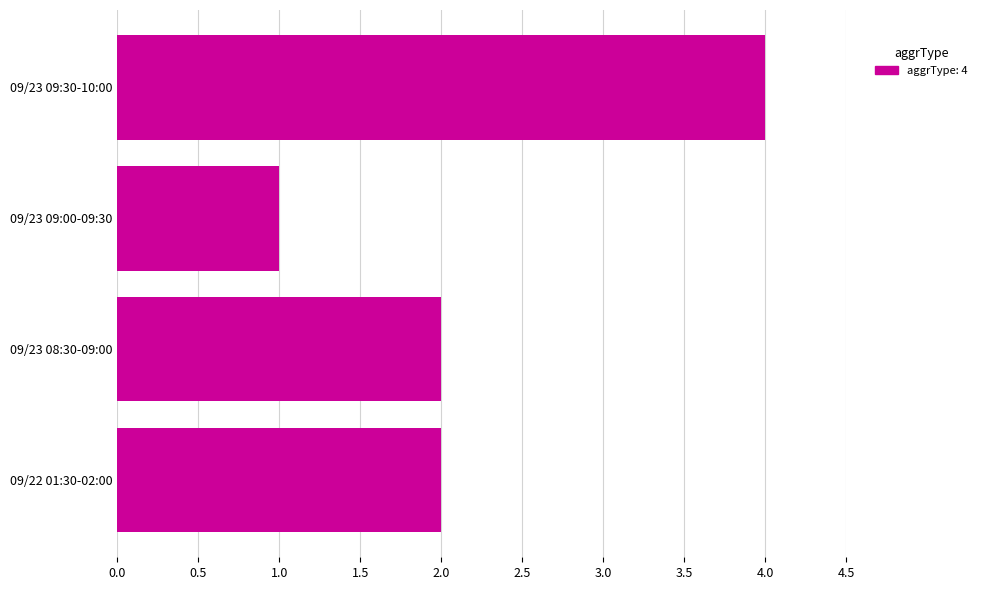

What is the change in value from 09/23 09:00-09:30 to 09/23 09:30-10:00?

+3